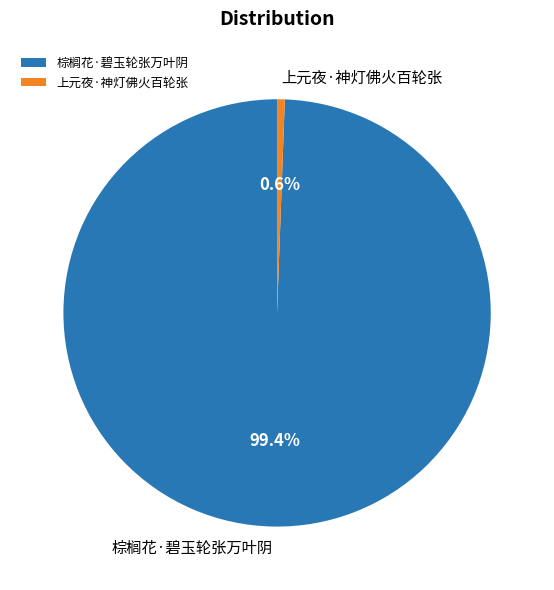

To the nearest percent, what percentage of the pie is 上元夜·神灯佛火百轮张?

1%